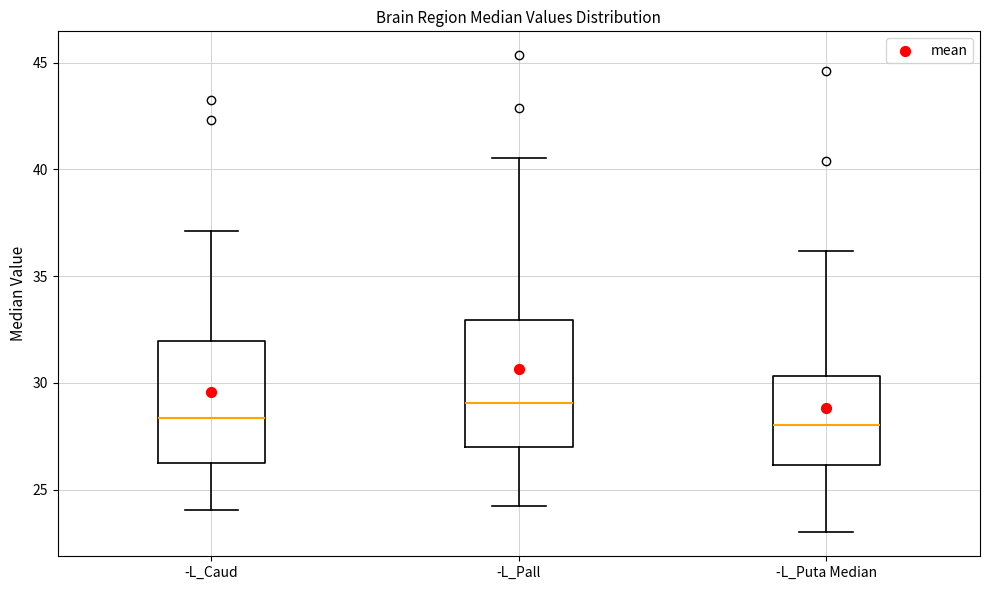

Where does the median line of the box for -L_Puta Median sit on the y-axis? The values are not printed on the chart, so give them approximately, as read against the axis.

28.0